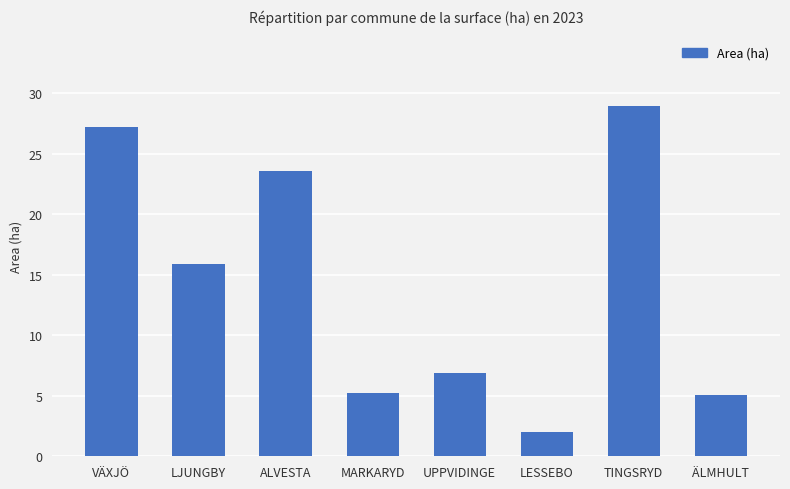

True or false: the data shows 27.2 at VÄXJÖ.

True